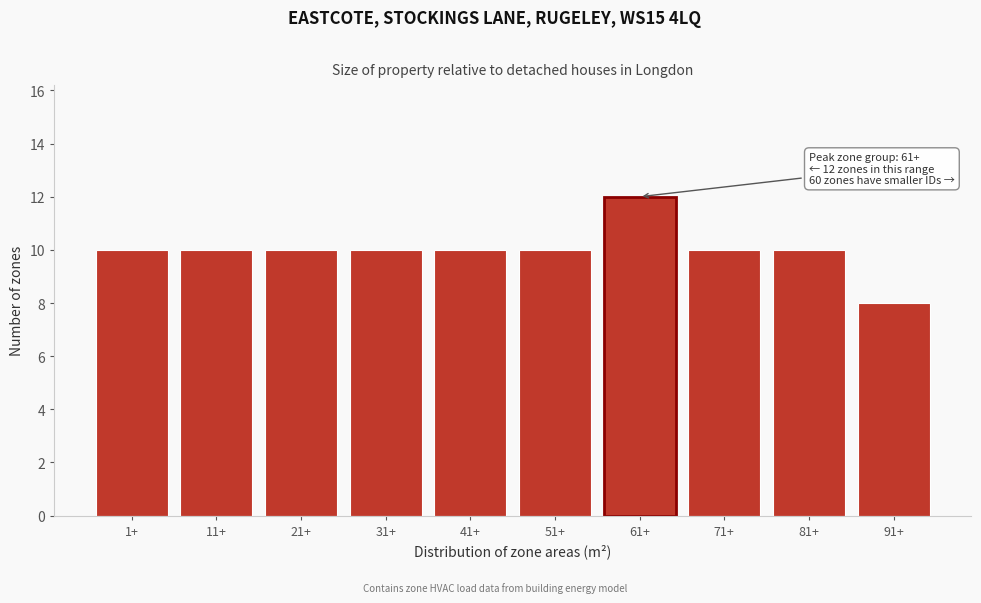

Reading left to right, transcribe all the data shown in this chart.

10	10	10	10	10	10	12	10	10	8